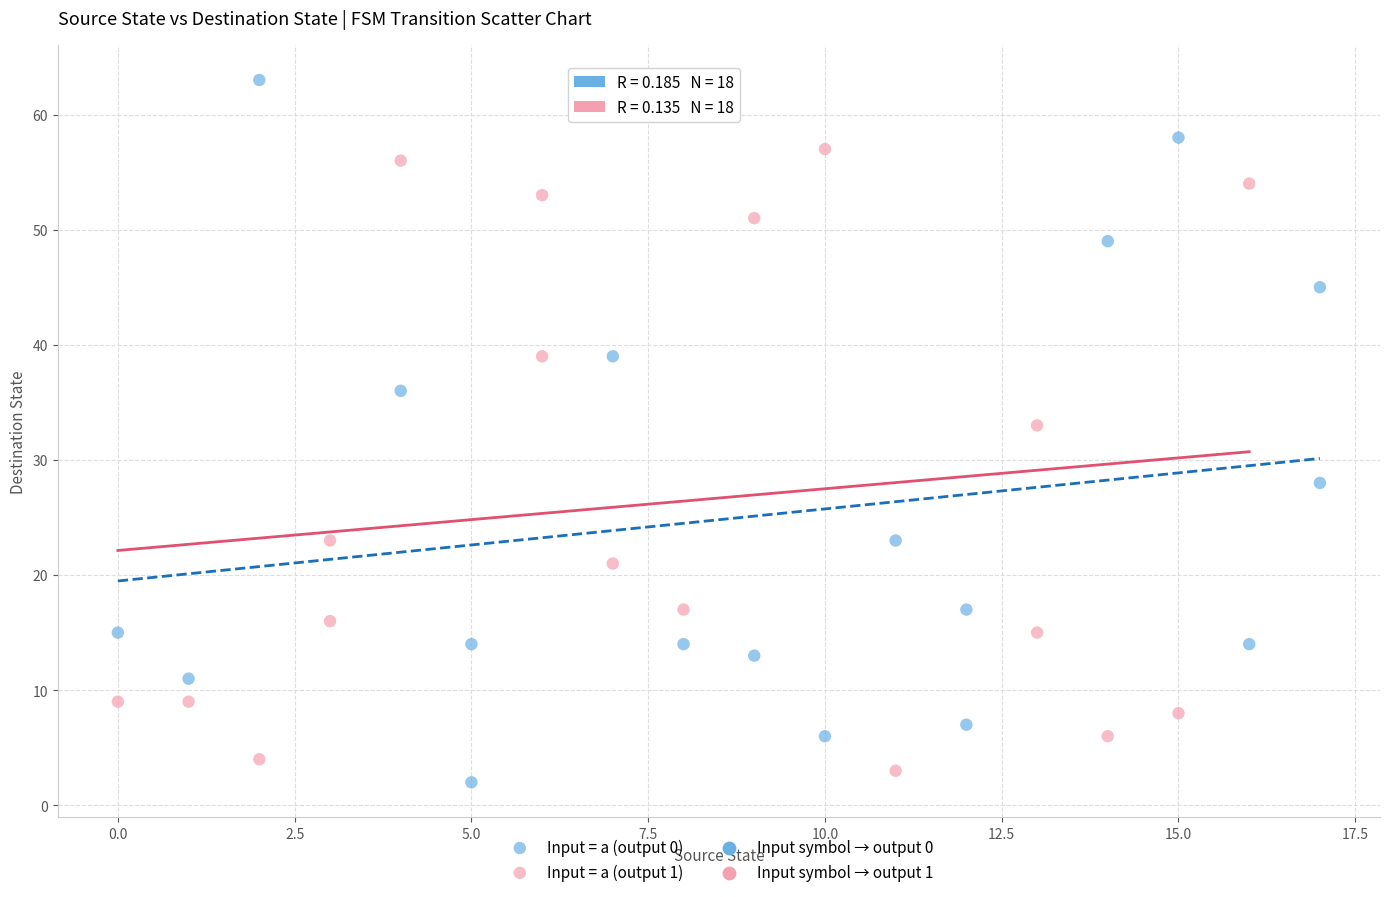

Which series reaches the maximum Y coordinate?

Input = a (output 0)